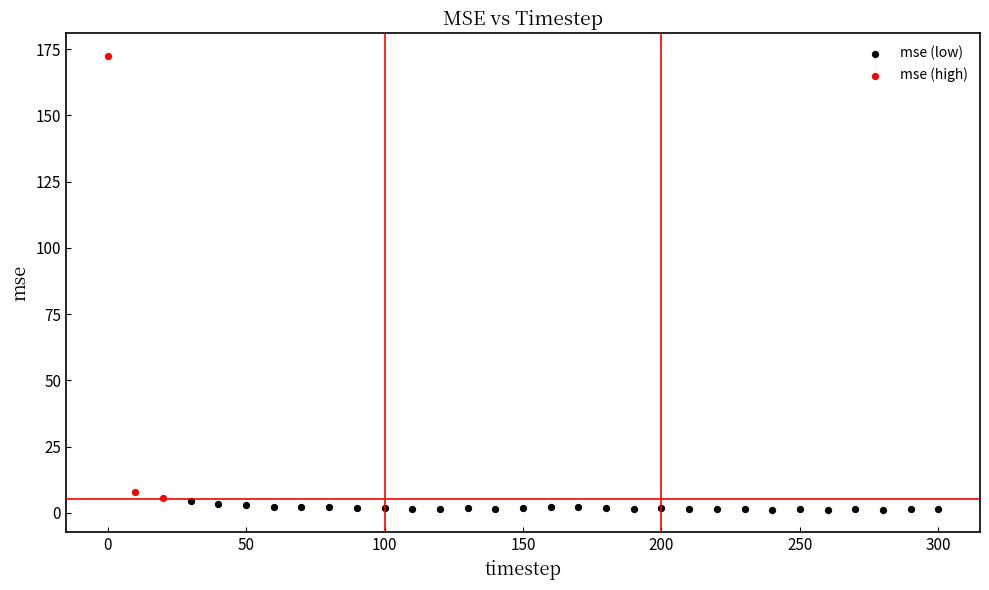

Which series has the largest Y range (max minus min)?

mse (high)